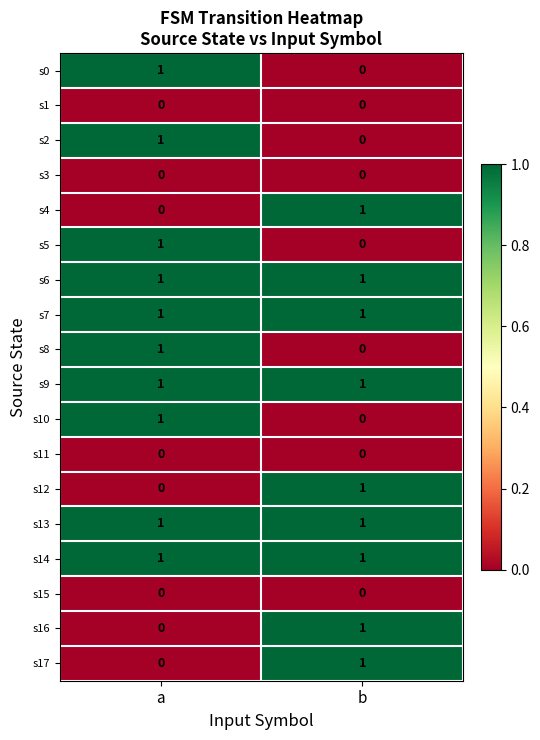

Is the value of s8 at a greater than the value of s2 at b?

Yes